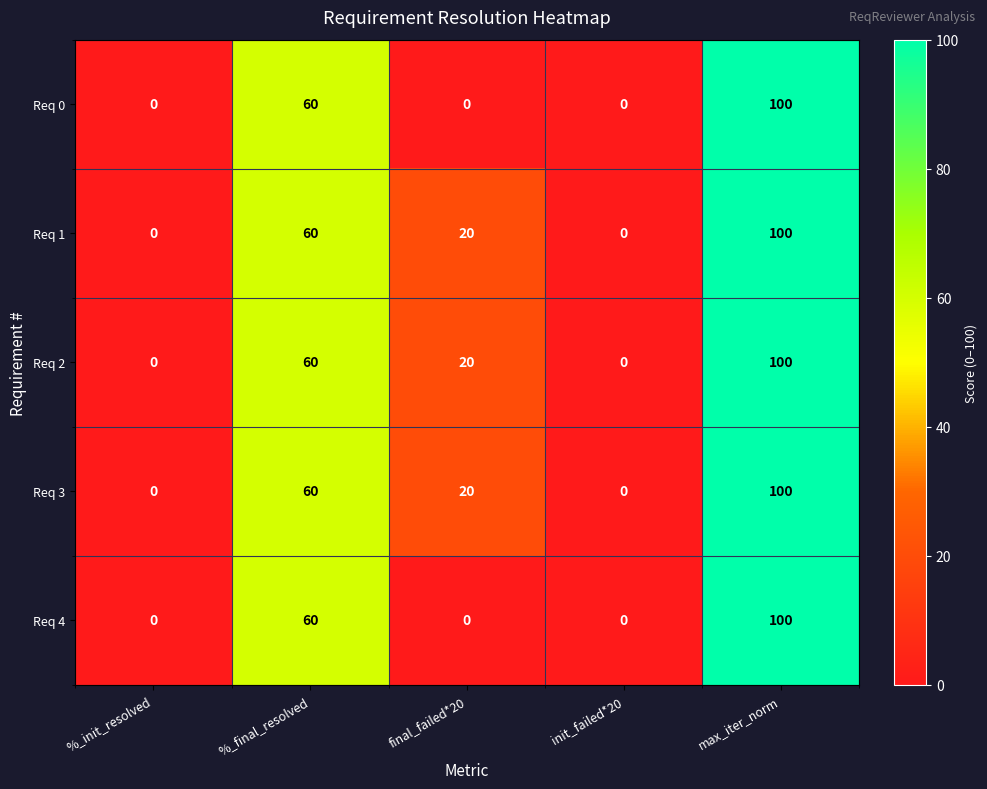

Reading left to right, transcribe all the data shown in this chart.

Req 0: 0	60	0	0	100
Req 1: 0	60	20	0	100
Req 2: 0	60	20	0	100
Req 3: 0	60	20	0	100
Req 4: 0	60	0	0	100